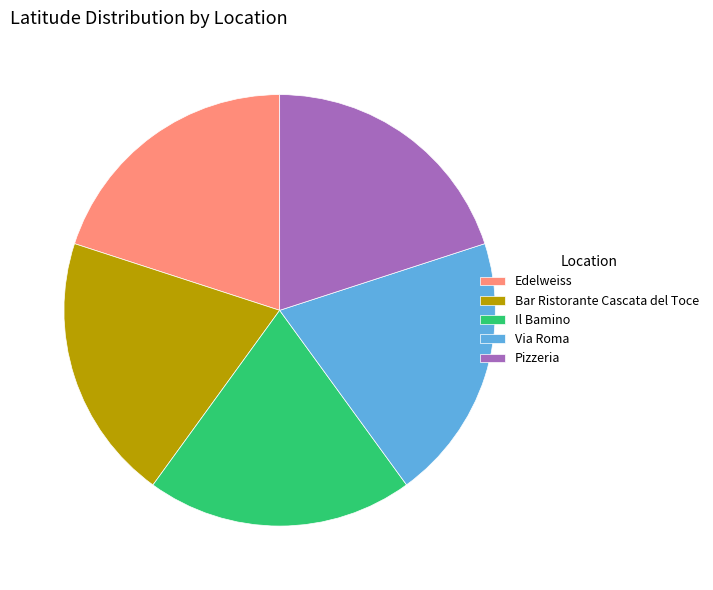

Do Il Bamino and Via Roma together represent more than half of the pie?

No